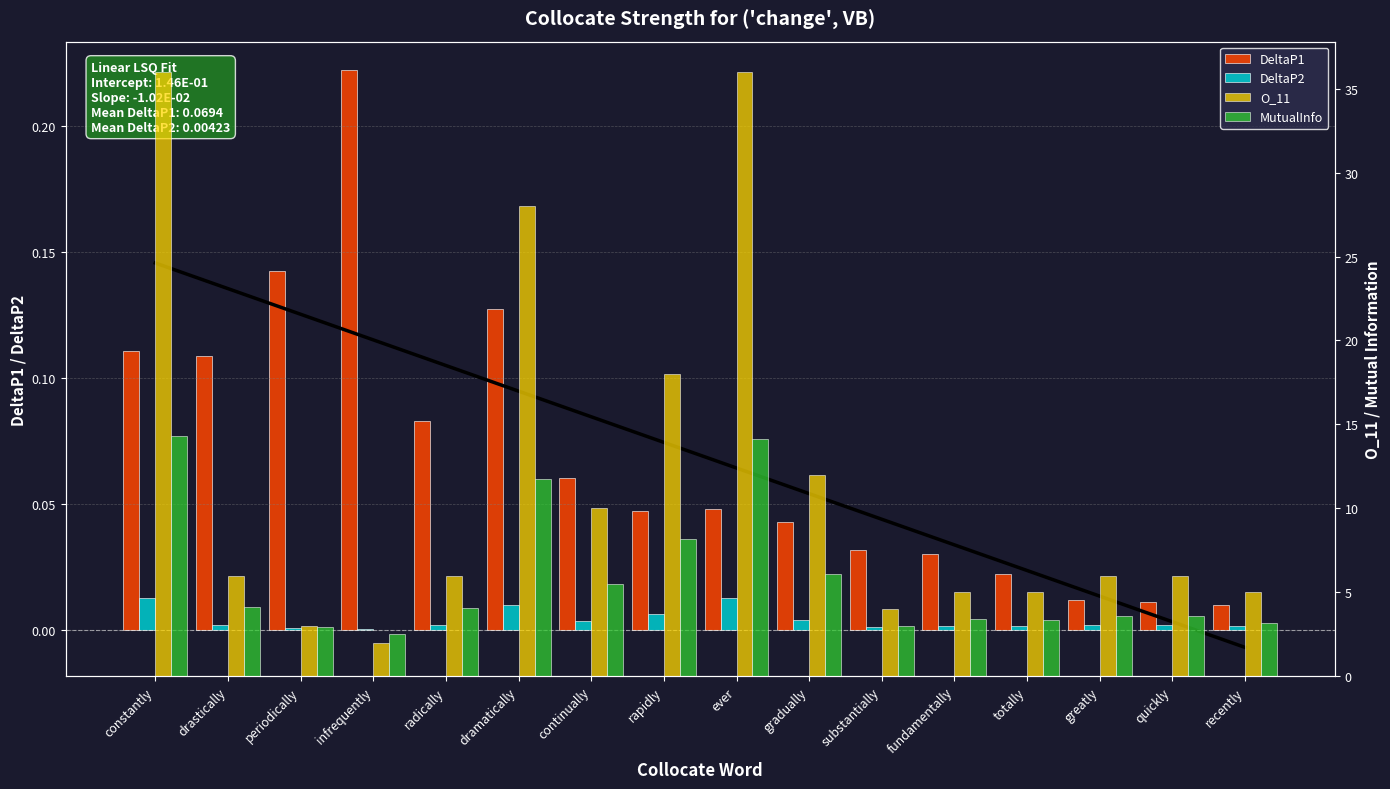

What is the difference between the DeltaP1 values at infrequently and greatly?

0.2